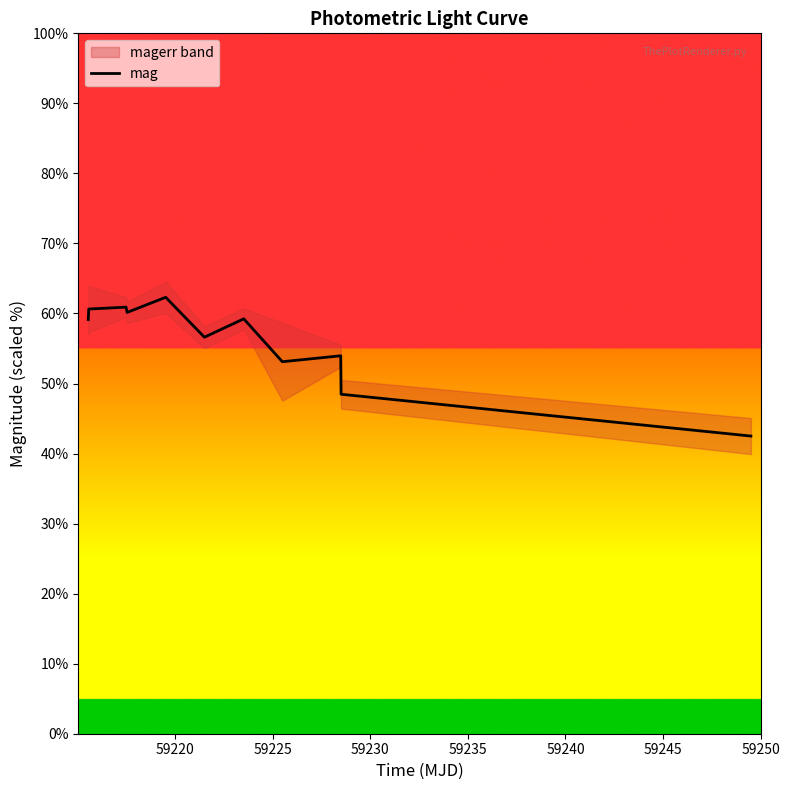

What is the highest value of the mag series?

62.3